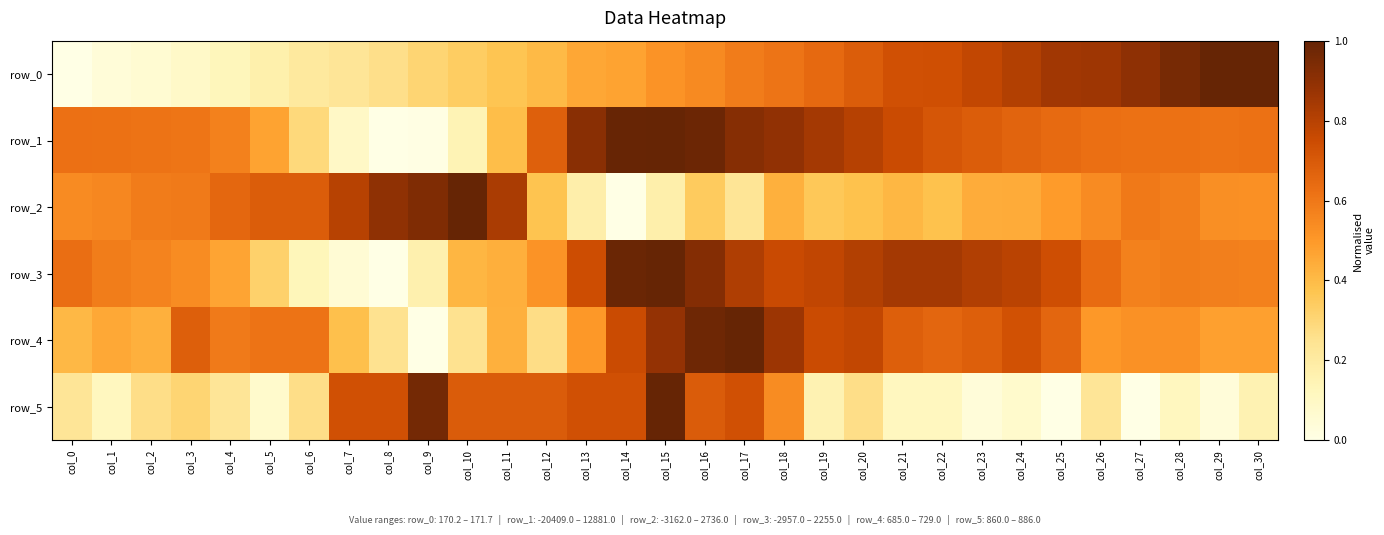

What is the average value of the row_2 series?

0.5